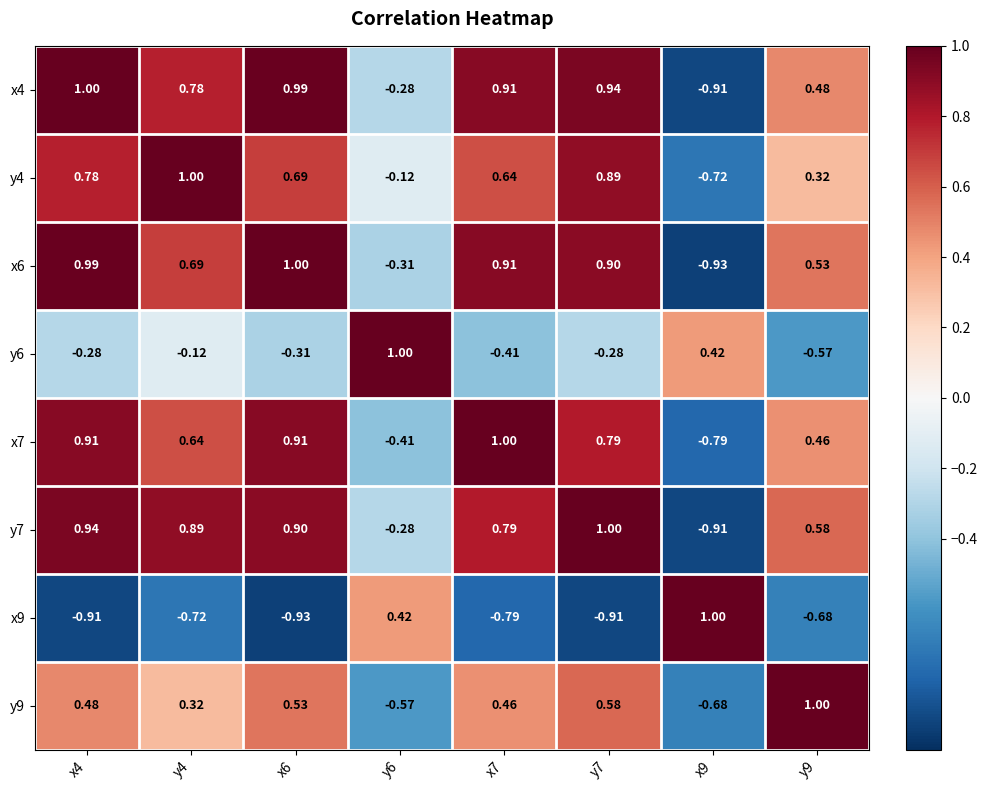

At how many categories does at least one series exceed 0?

8